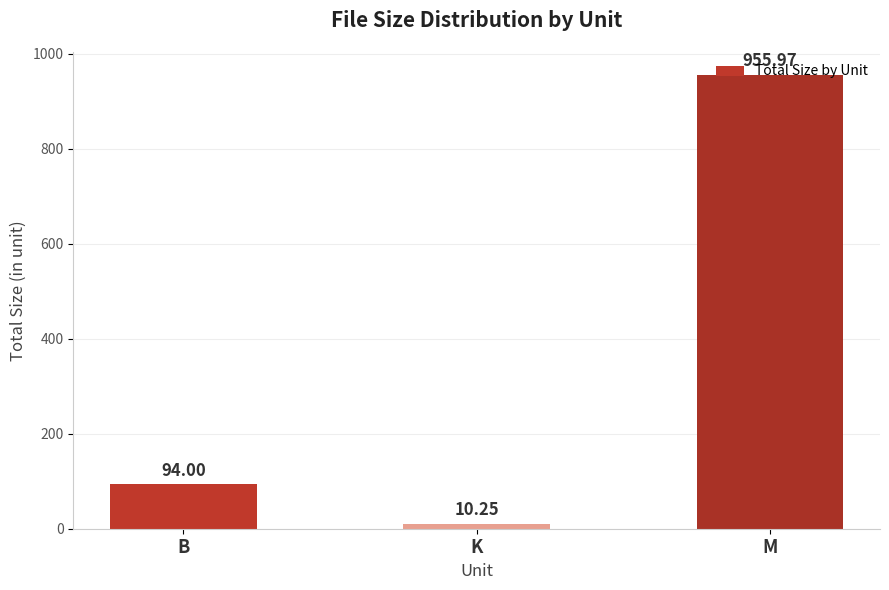

List the labels in order of value, smallest first.

K, B, M